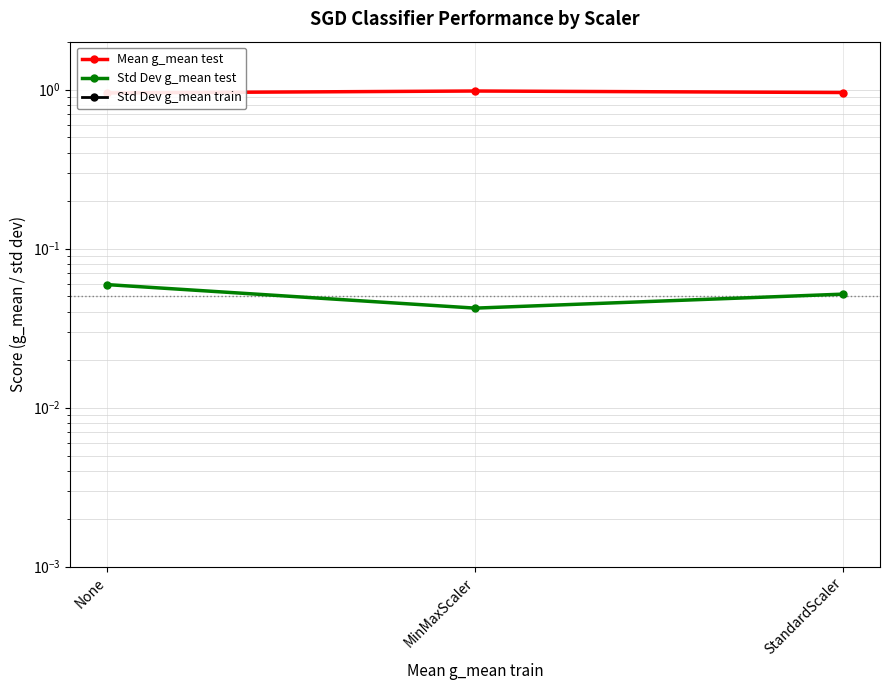

The Mean g_mean test series shows 1.0 at StandardScaler. True or false?

True